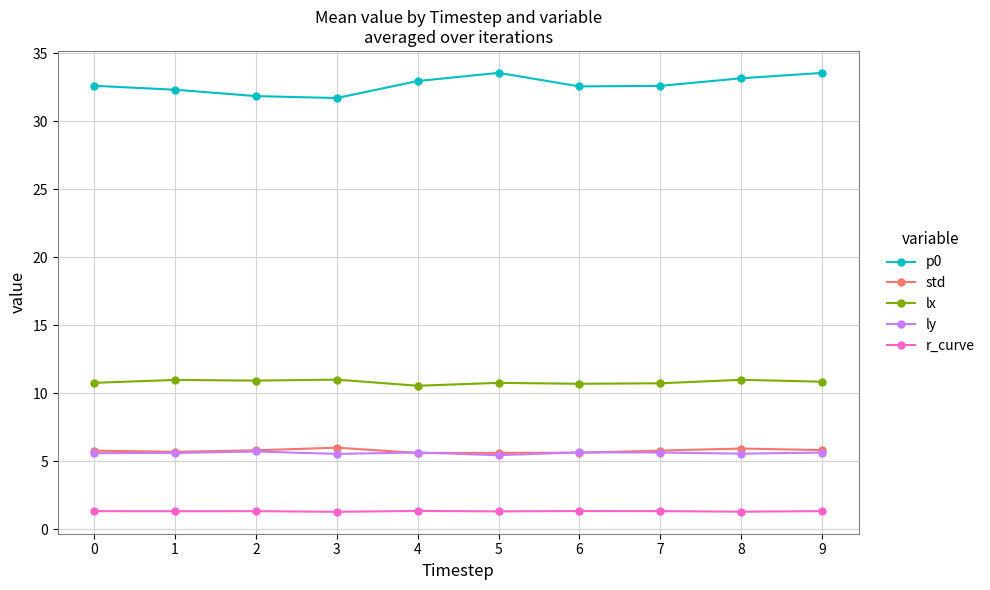

What are all the series names shown in the legend?

p0, std, lx, ly, r_curve